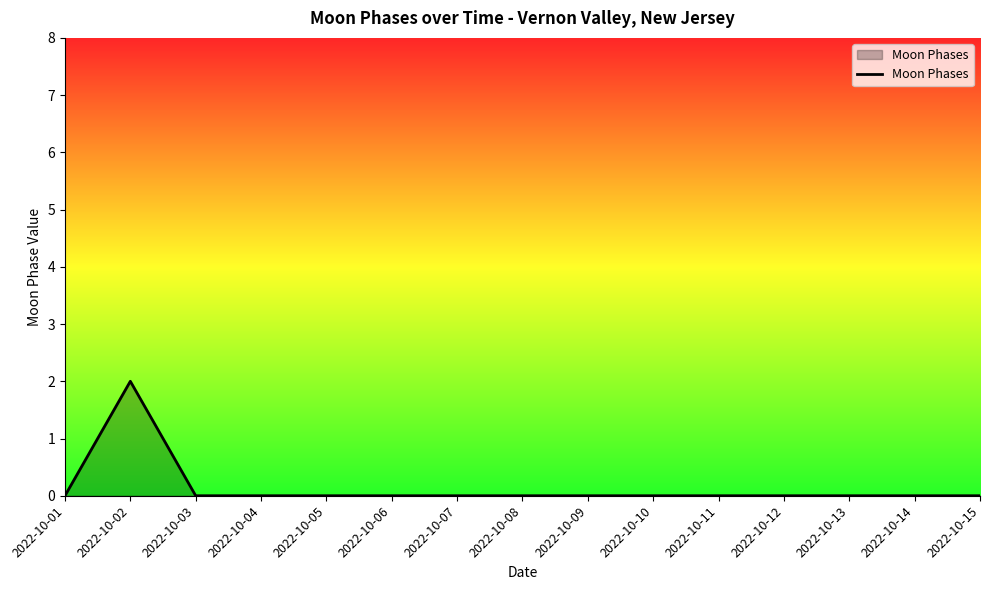

Which label corresponds to the largest value in the chart?

2022-10-02